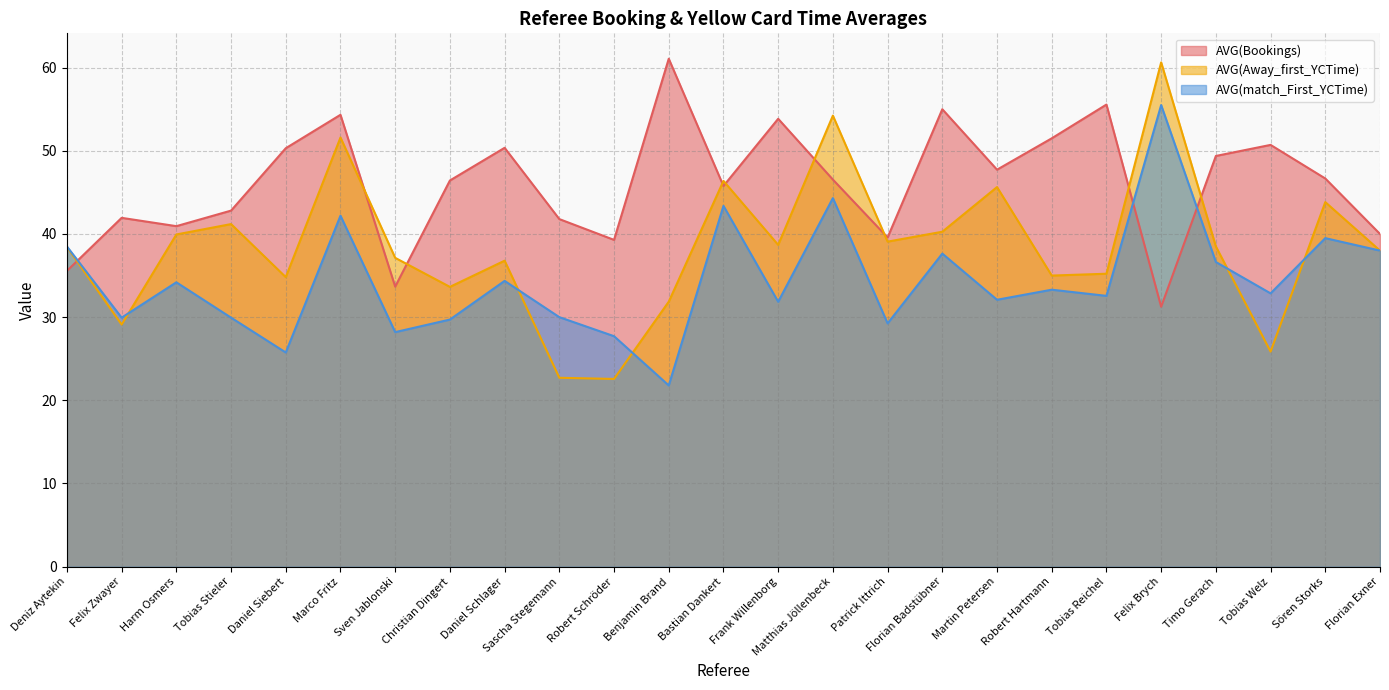

Which category has the lowest value in the AVG(Away_first_YCTime) series?

Robert Schröder